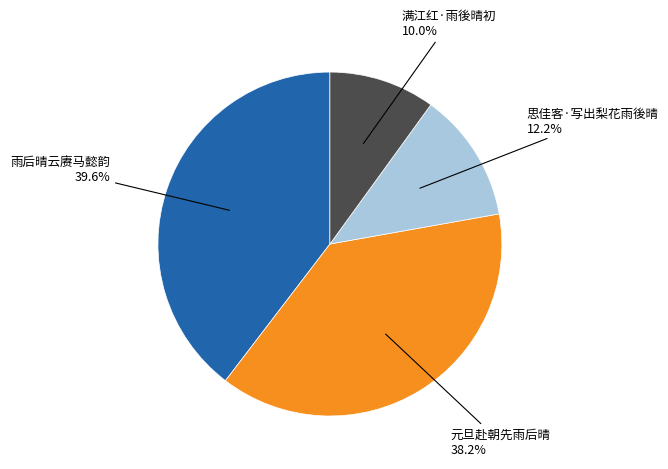

Is there any slice that represents more than half of the pie?

No